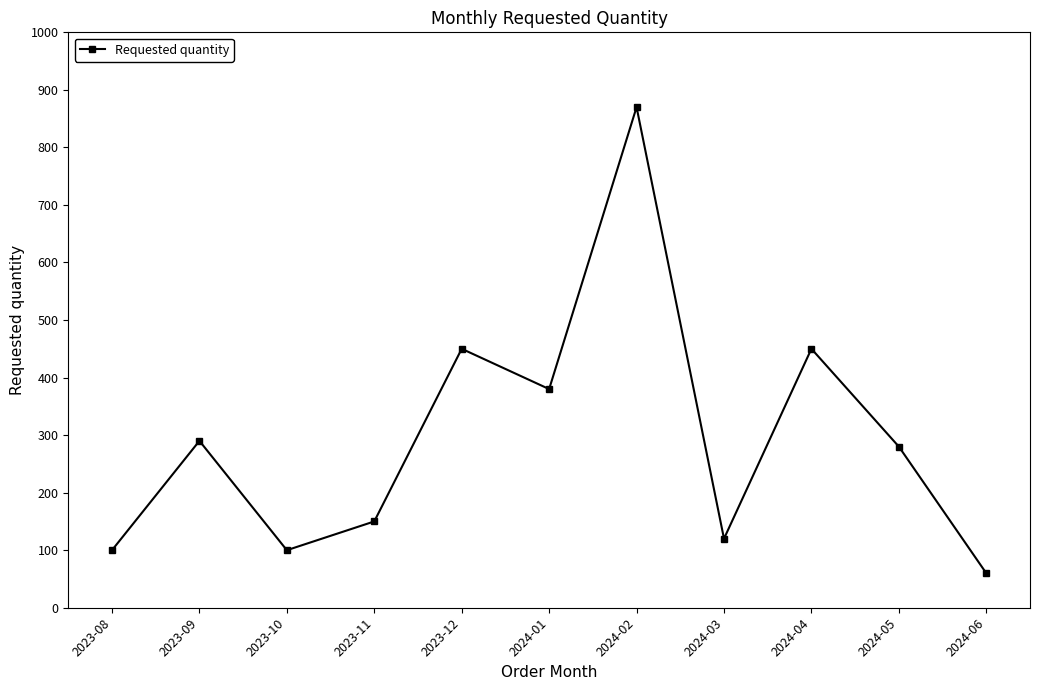

What is the difference between the values at 2024-05 and 2024-03?

160